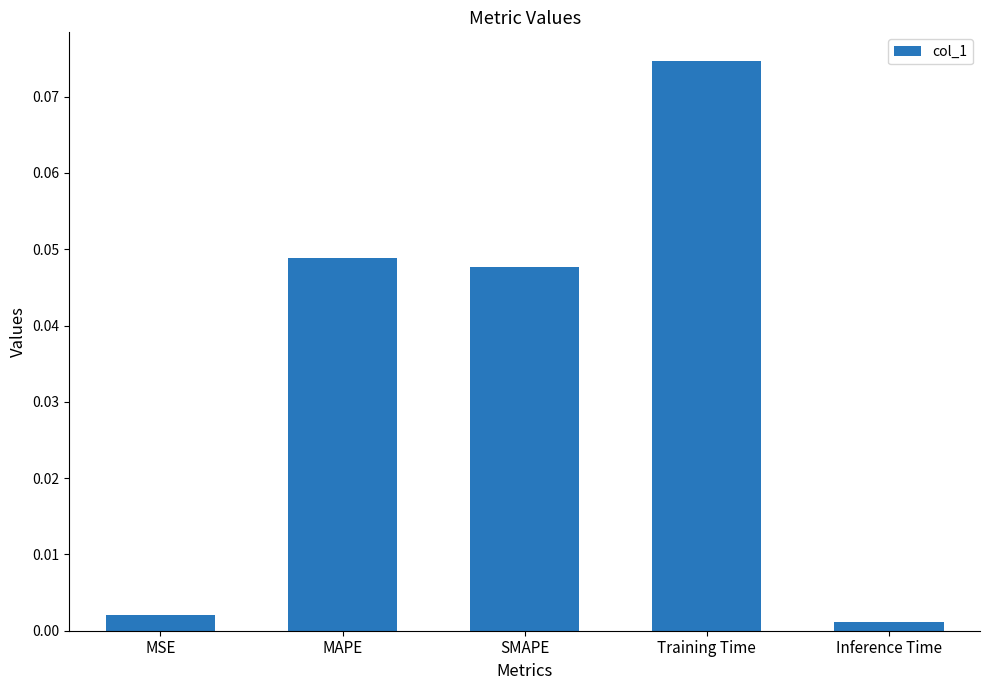

At which category does the chart reach its minimum across all series?

Inference Time